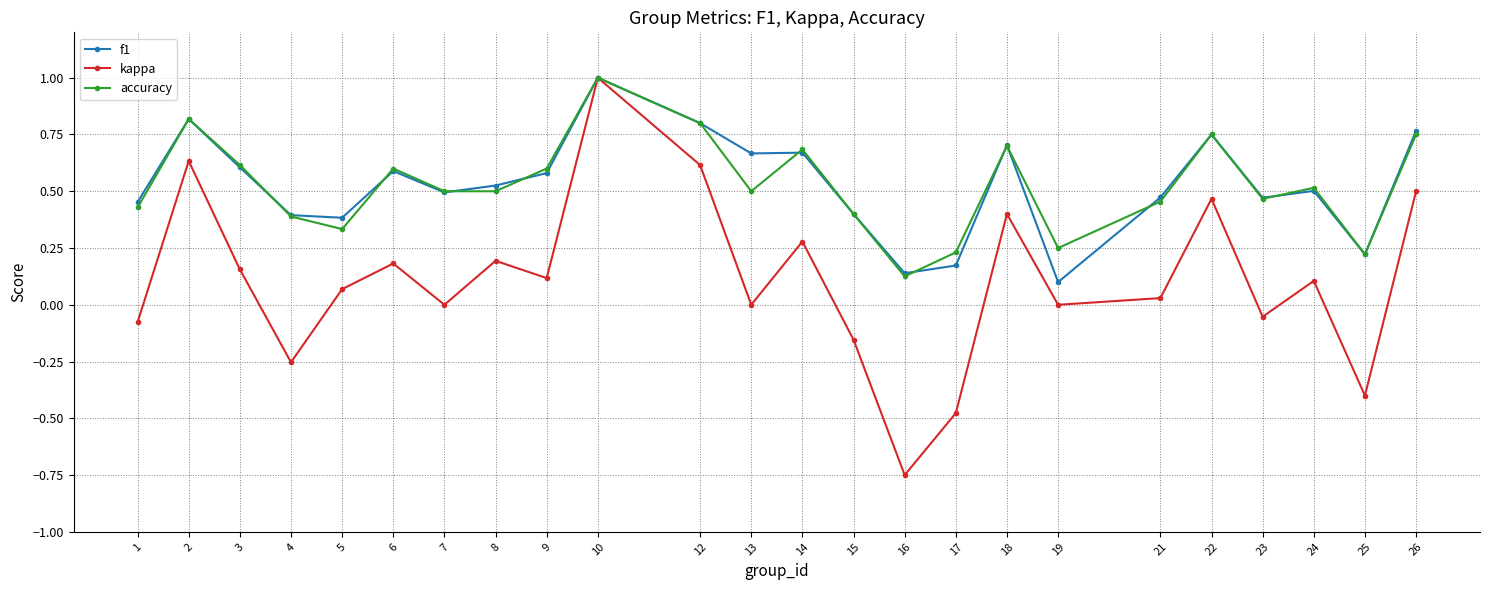

Where is the first local maximum for f1?

2